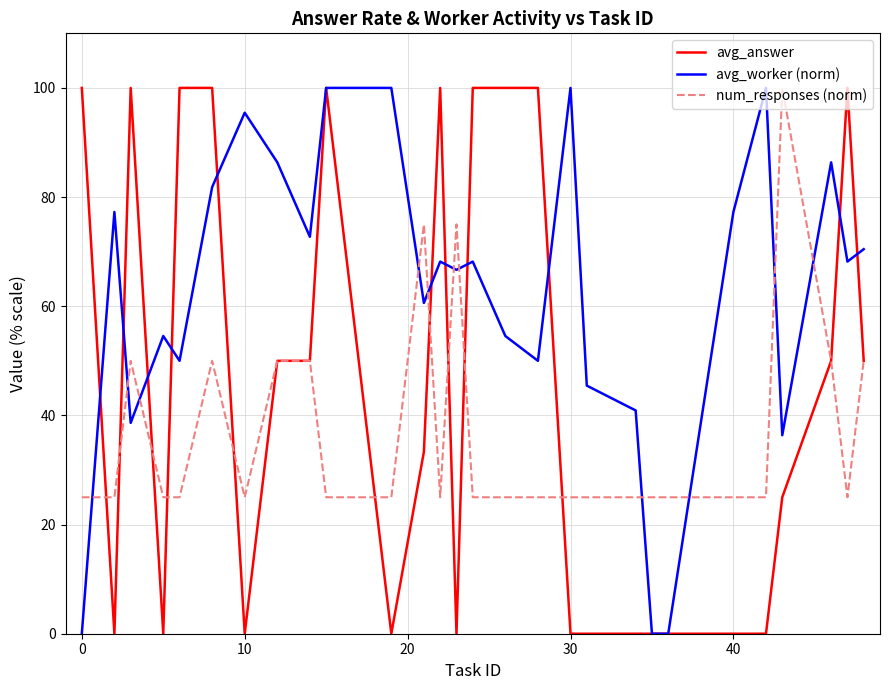

What is the maximum value shown in the chart?

100.0